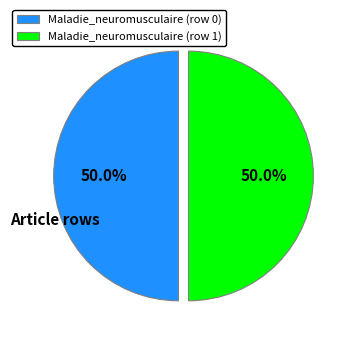

To the nearest percent, what is the difference between the largest and smallest slice percentages?

0%